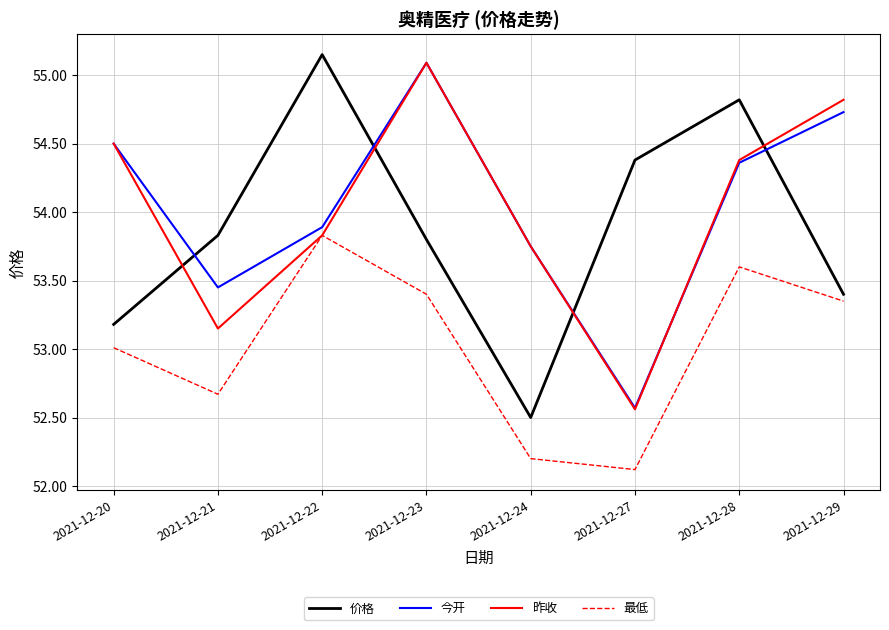

At how many categories does at least one series exceed 52?

8